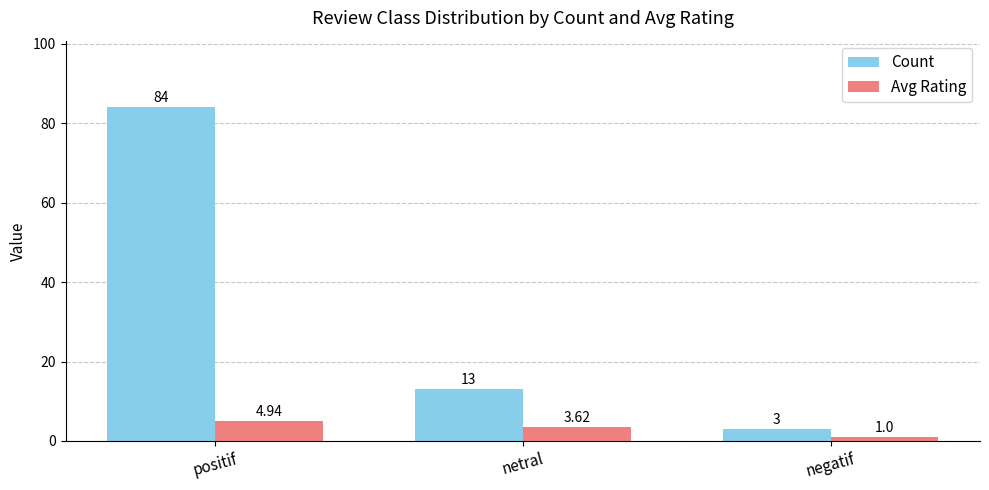

At which category does the chart reach its minimum across all series?

negatif